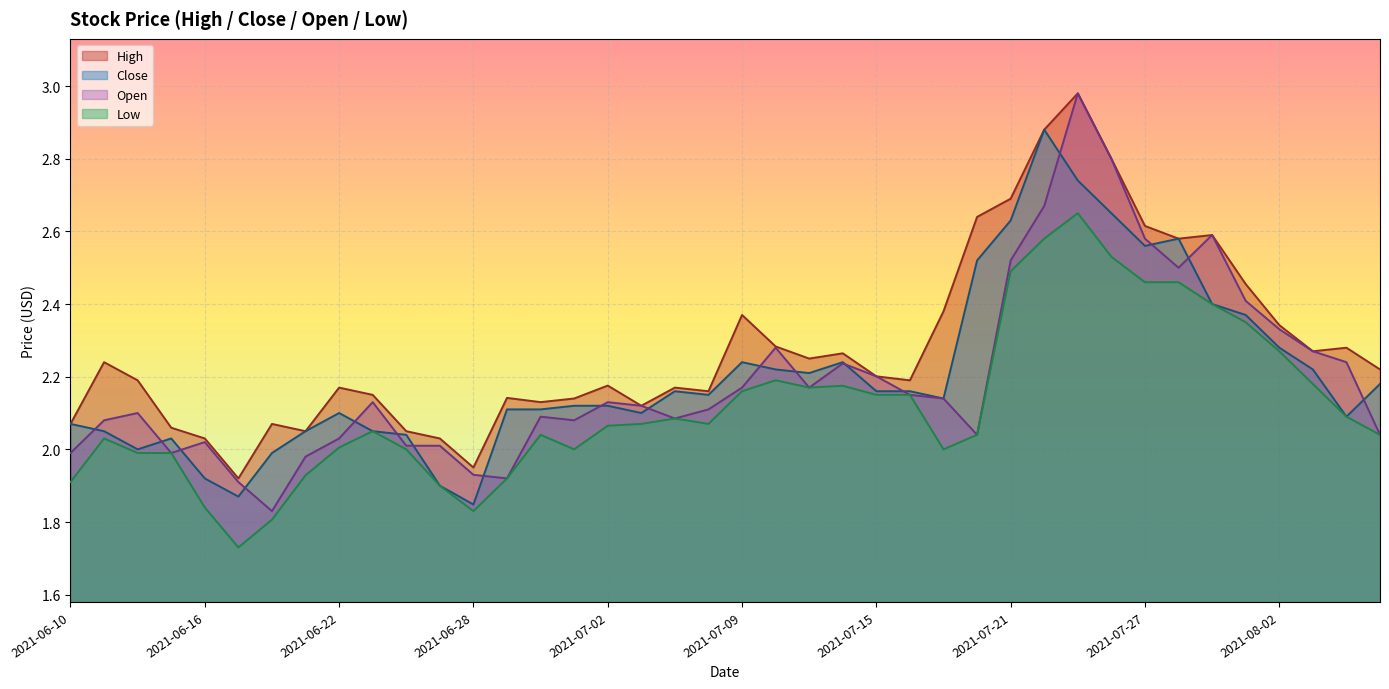

Reading right to left, transcribe all the data shown in this chart.

high: 2.2	2.3	2.3	2.3	2.5	2.6	2.6	2.6	2.8	3.0	2.9	2.7	2.6	2.4	2.2	2.2	2.3	2.2	2.3	2.4	2.2	2.2	2.1	2.2	2.1	2.1	2.1	1.9	2.0	2.0	2.1	2.2	2.0	2.1	1.9	2.0	2.1	2.2	2.2	2.1
close: 2.2	2.1	2.2	2.3	2.4	2.4	2.6	2.6	2.6	2.7	2.9	2.6	2.5	2.1	2.2	2.2	2.2	2.2	2.2	2.2	2.1	2.2	2.1	2.1	2.1	2.1	2.1	1.8	1.9	2.0	2.0	2.1	2.0	2.0	1.9	1.9	2.0	2.0	2.0	2.1
open: 2.0	2.2	2.3	2.3	2.4	2.6	2.5	2.6	2.8	3.0	2.7	2.5	2.0	2.1	2.1	2.2	2.2	2.2	2.3	2.2	2.1	2.1	2.1	2.1	2.1	2.1	1.9	1.9	2.0	2.0	2.1	2.0	2.0	1.8	1.9	2.0	2.0	2.1	2.1	2.0
low: 2.0	2.1	2.2	2.3	2.4	2.4	2.5	2.5	2.5	2.6	2.6	2.5	2.0	2.0	2.1	2.1	2.2	2.2	2.2	2.2	2.1	2.1	2.1	2.1	2.0	2.0	1.9	1.8	1.9	2.0	2.0	2.0	1.9	1.8	1.7	1.8	2.0	2.0	2.0	1.9